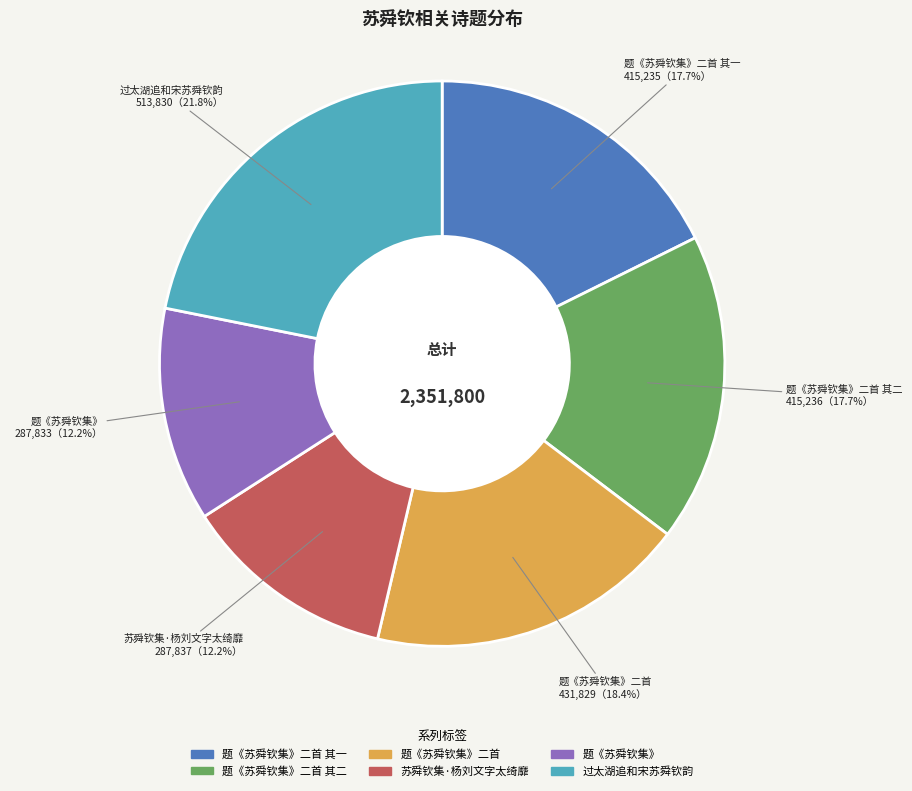

Does any single category account for the majority?

No